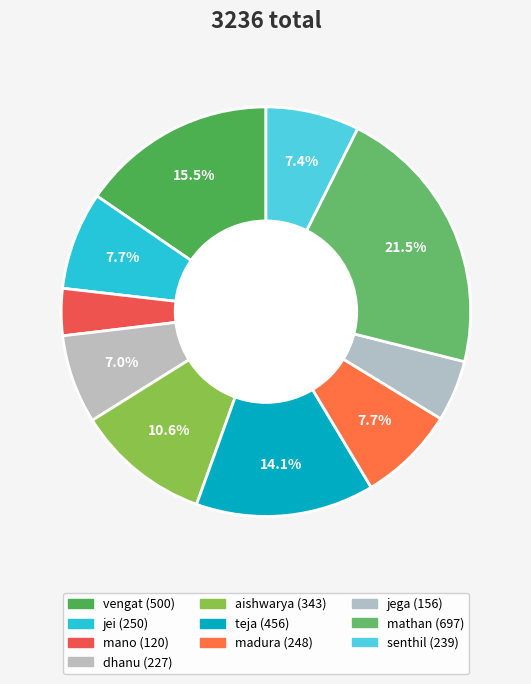

To the nearest percent, what is the difference between the senthil and vengat slice percentages?

8%